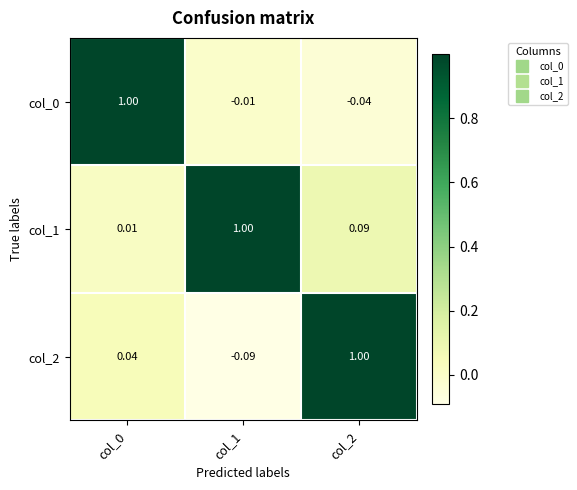

How many data points does each series have?

3